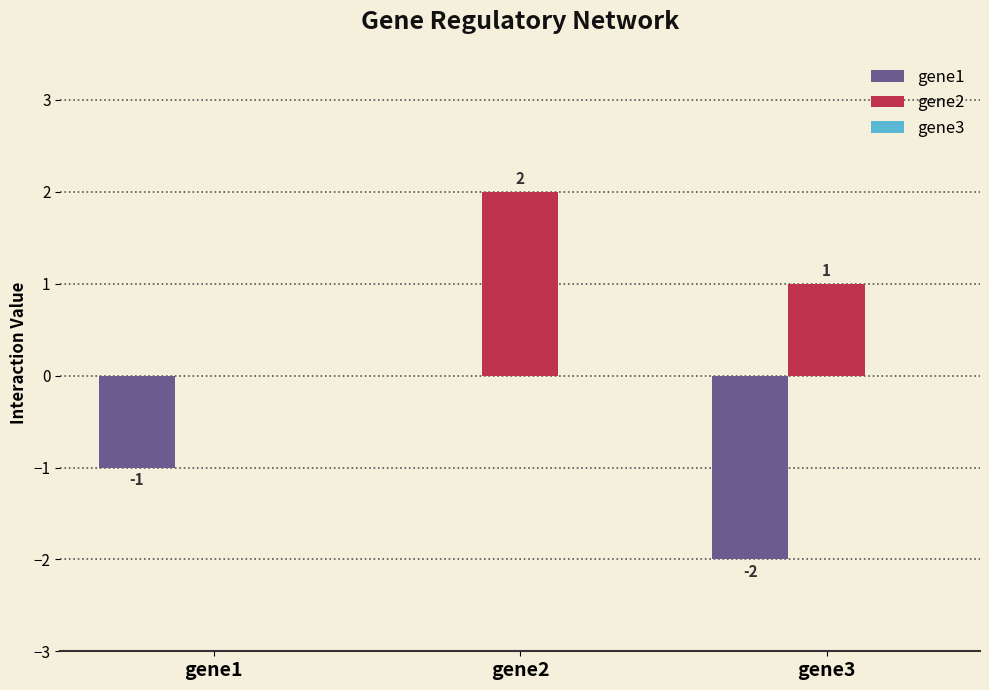

What is the sum of the gene1 values at gene3 and gene2?

-2